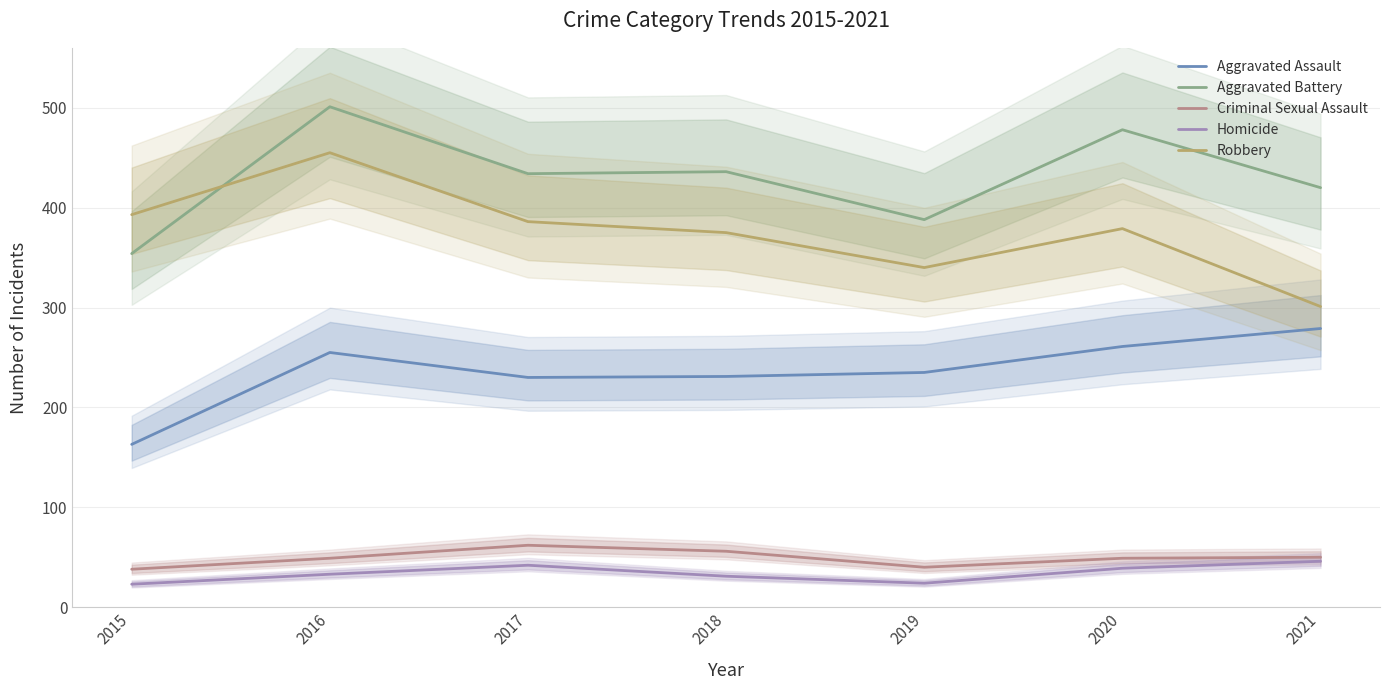

What is the smallest value displayed?

23